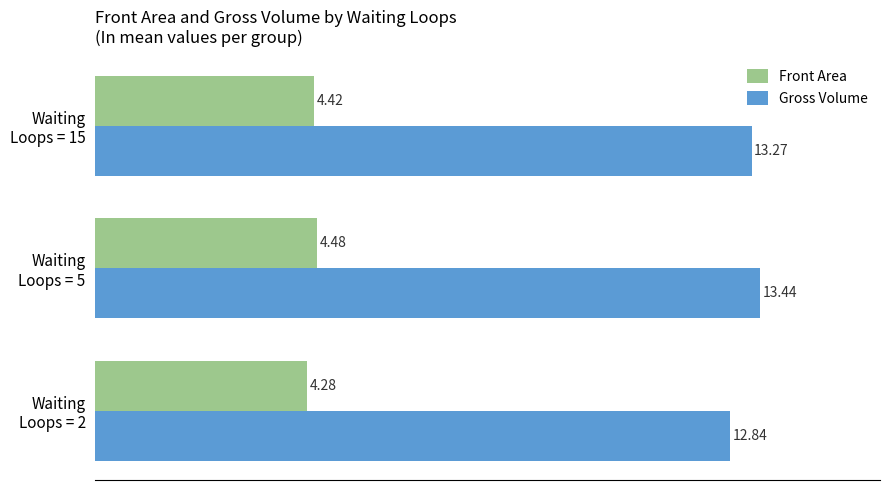

Which series has the largest range (max minus min)?

Gross Volume